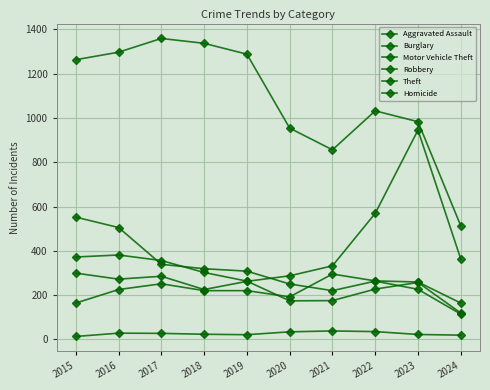

What is the average value of the Robbery series?

263